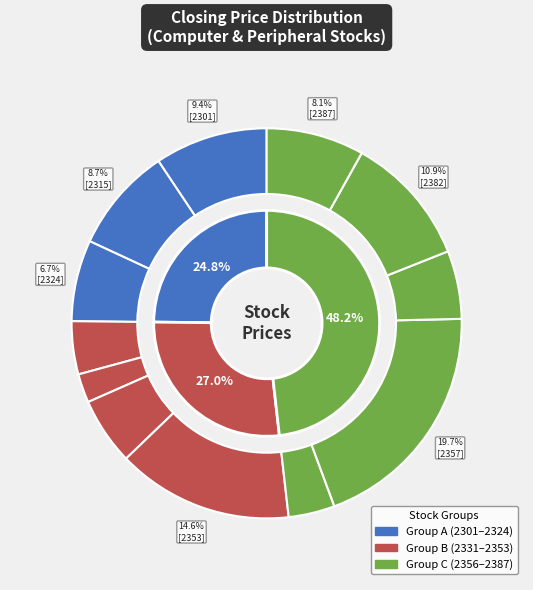

What is the largest slice in the pie chart?

2357